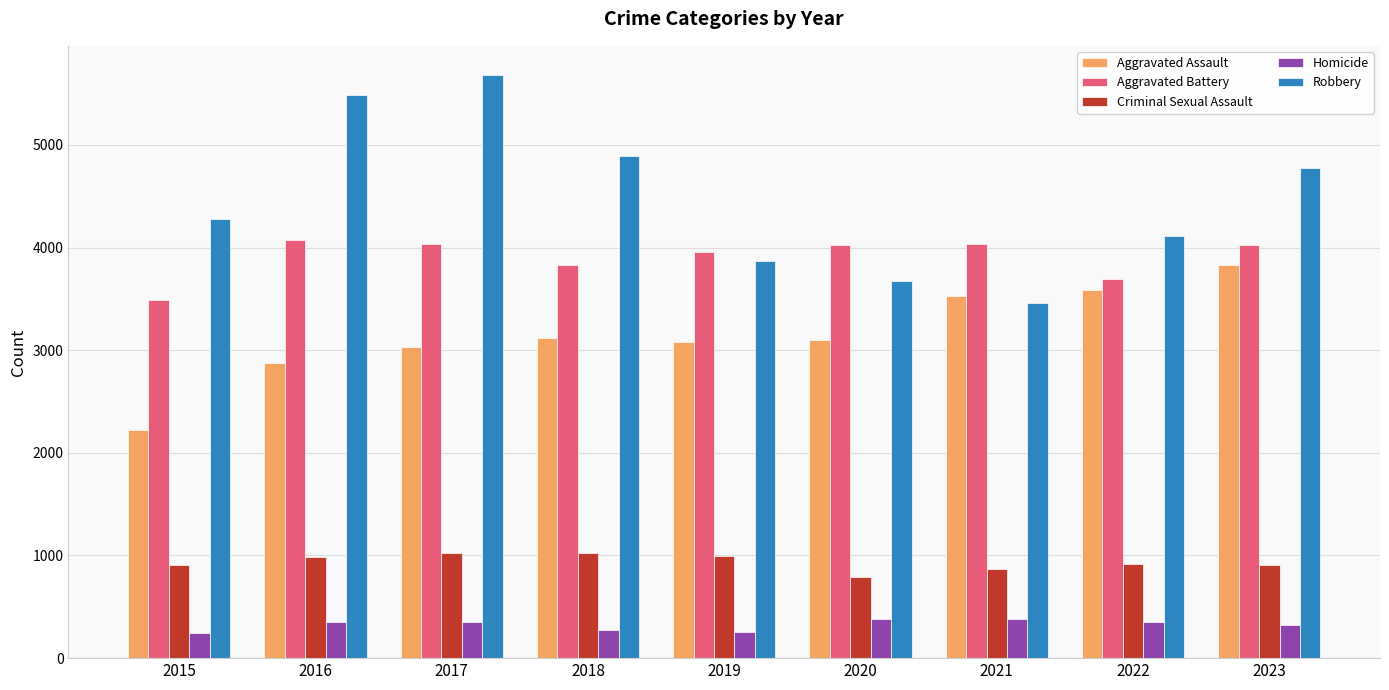

What is the difference between the highest and lowest values at 2015?

4040